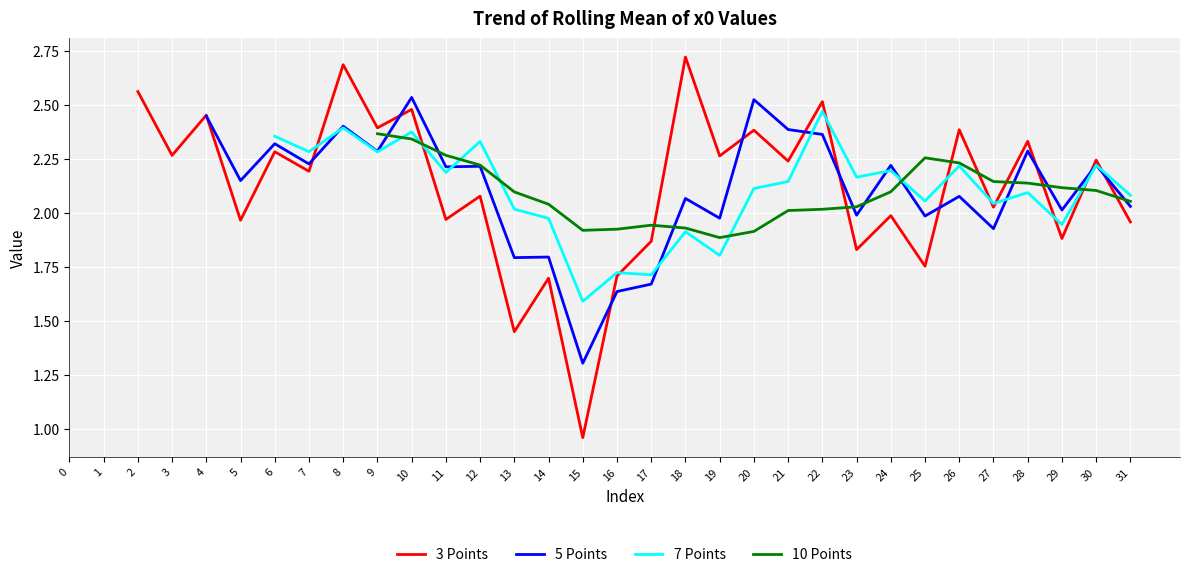

The chart shows a value of 0.3 at 5. True or false?

False